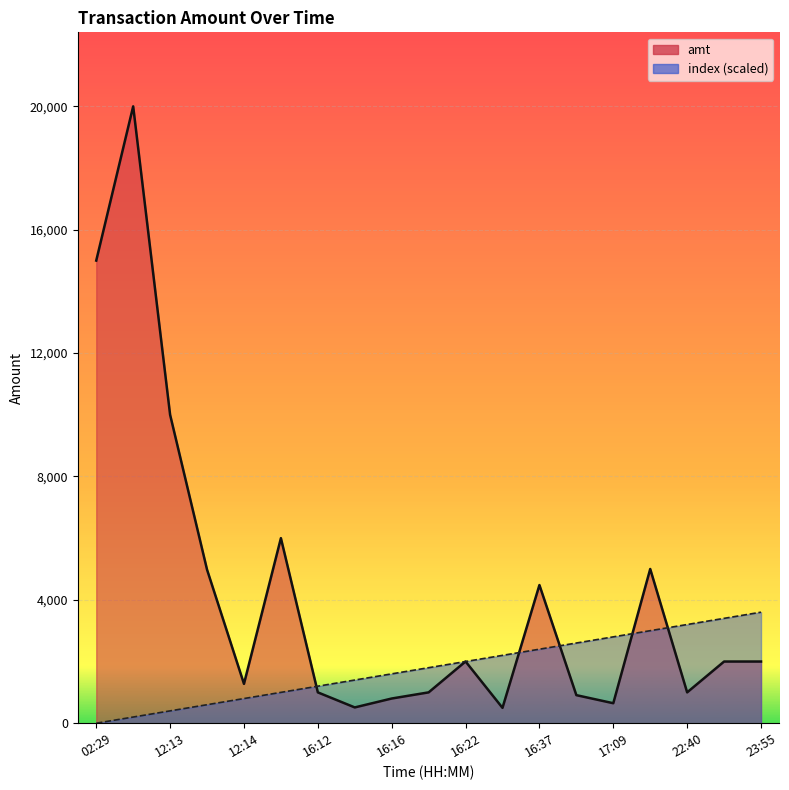

The amt series shows 2426.8 at 16:37. True or false?

False